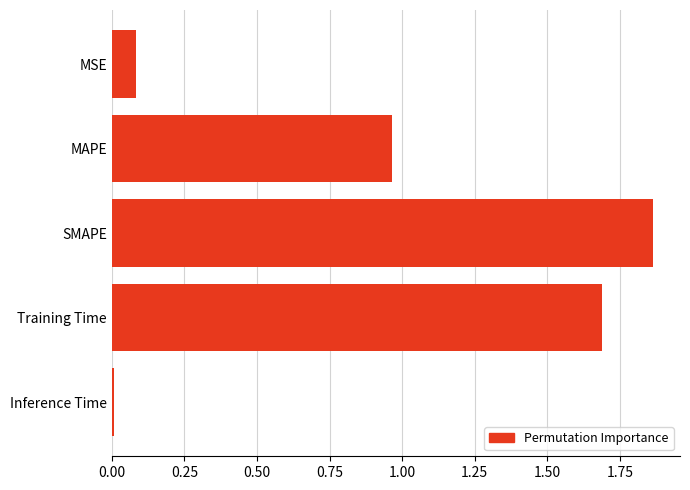

Is it true that the value at MAPE is 0.5?

False